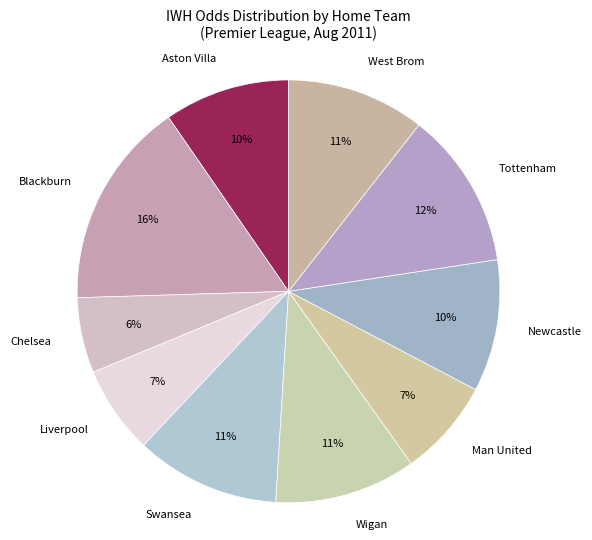

What is the largest slice in the pie chart?

Blackburn